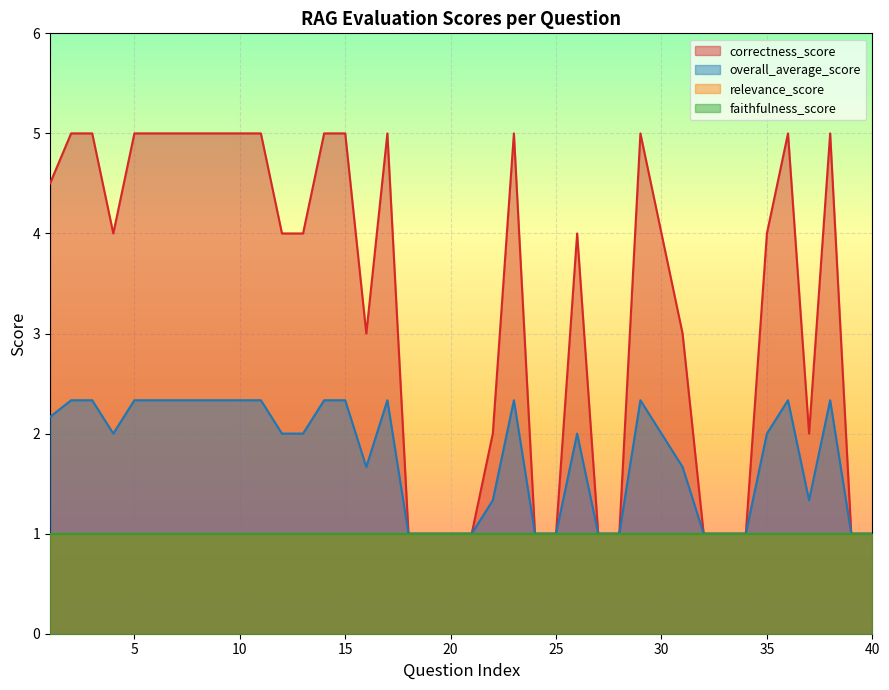

How many interior local peaks does the overall_average_score series have?

6